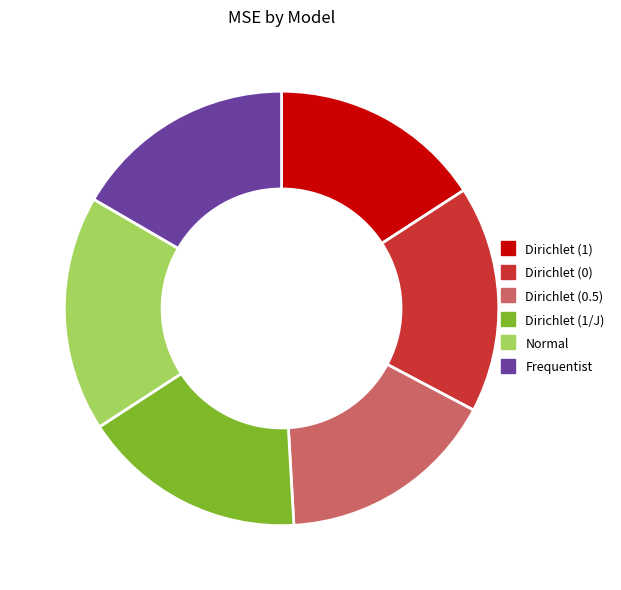

What is the smallest slice in the pie chart?

Dirichlet (1)